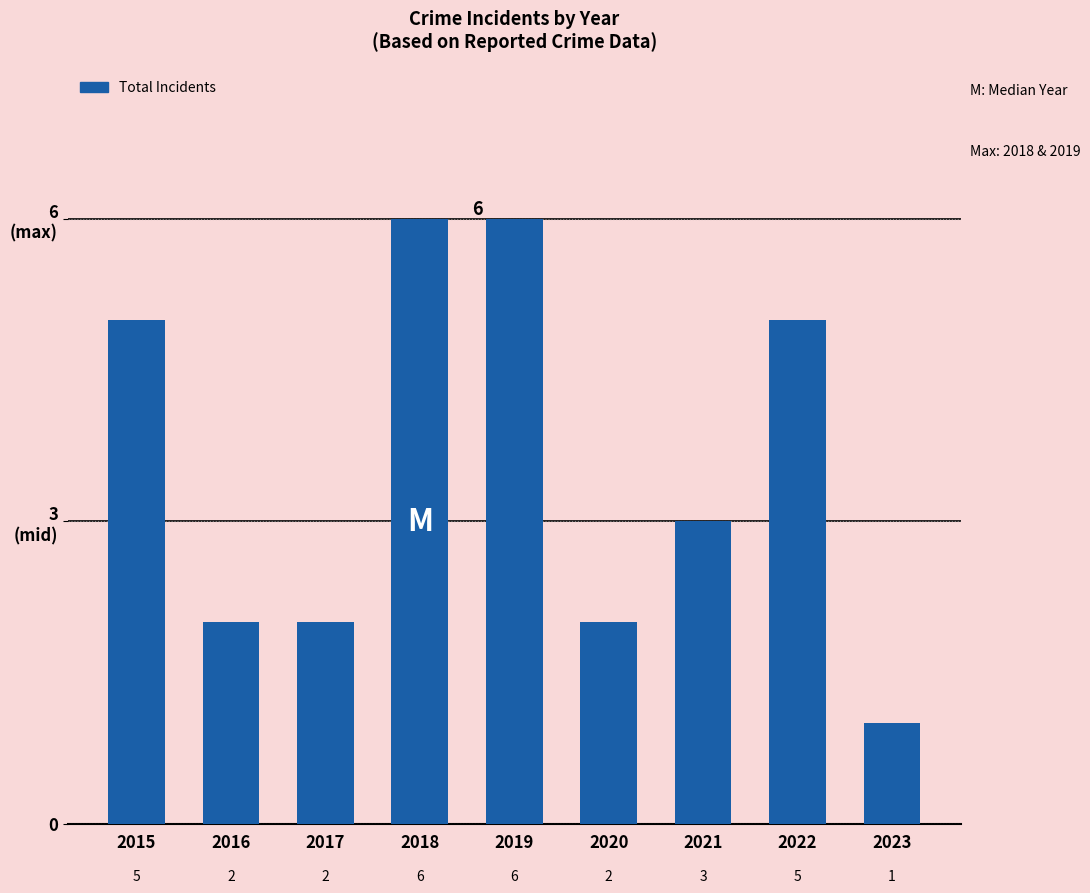

True or false: the data shows 3 at 2021.

True